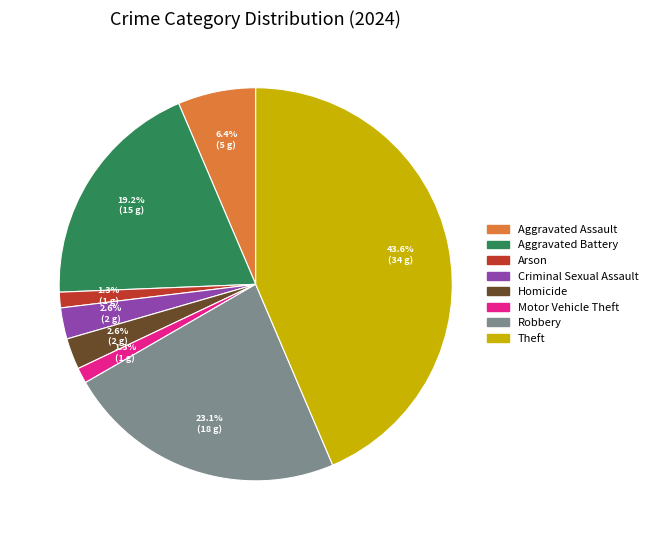

What is the total percentage of Arson and Motor Vehicle Theft?

2.6%